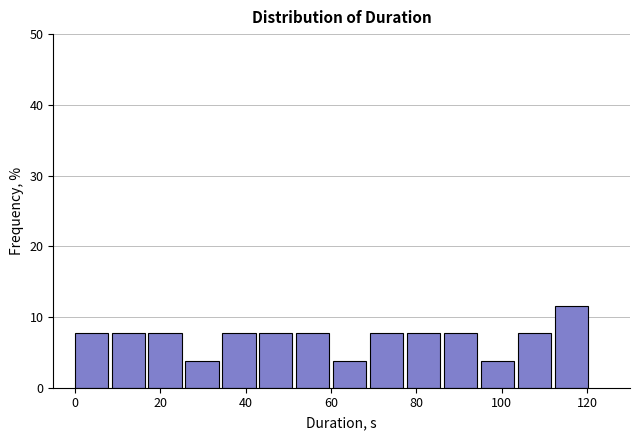

How tall is the bar that spans 52 to 60 on the x-axis? Neither the bar edges nor the heights are printed on the chart, so give them approximately, as read against the axes.

8